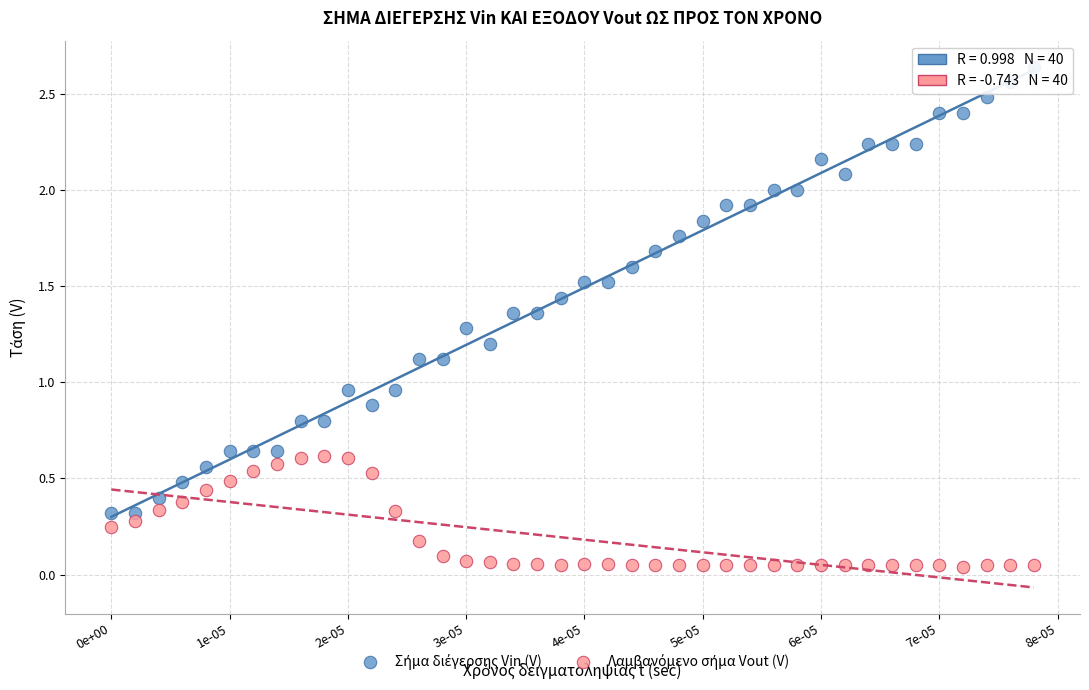

Count the number of points in this scatter plot.

80